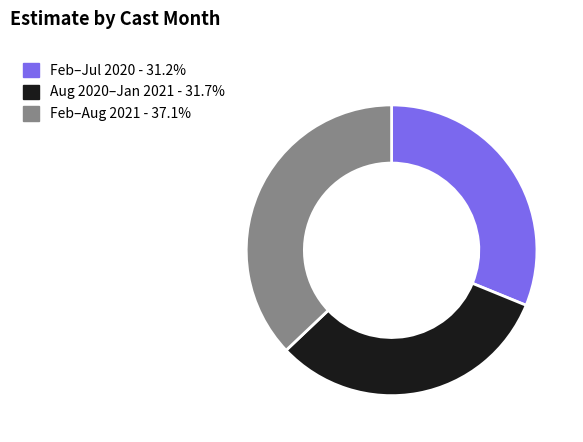

Is there a majority slice in this chart?

No